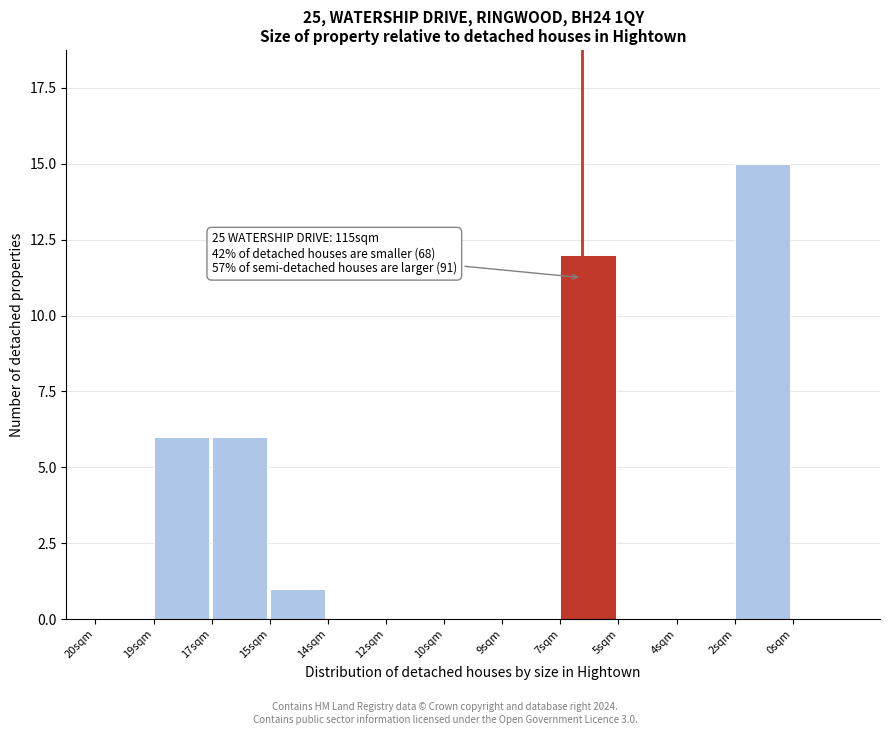

Reading right to left, extract all data points from this chart.

0sqm=0	2sqm=15	4sqm=0	5sqm=0	7sqm=12	9sqm=0	10sqm=0	12sqm=0	14sqm=0	15sqm=1	17sqm=6	19sqm=6	20sqm=0